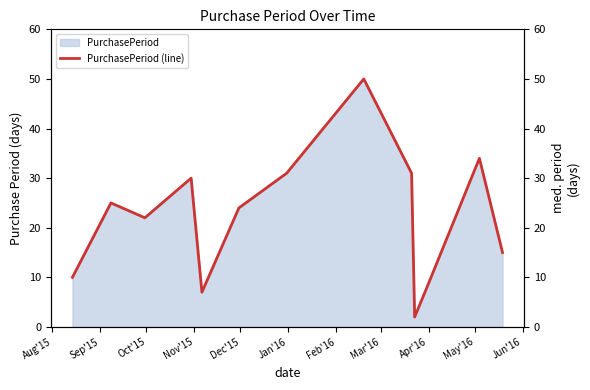

What is the difference between the values at Nov'15 and Aug'15?

20